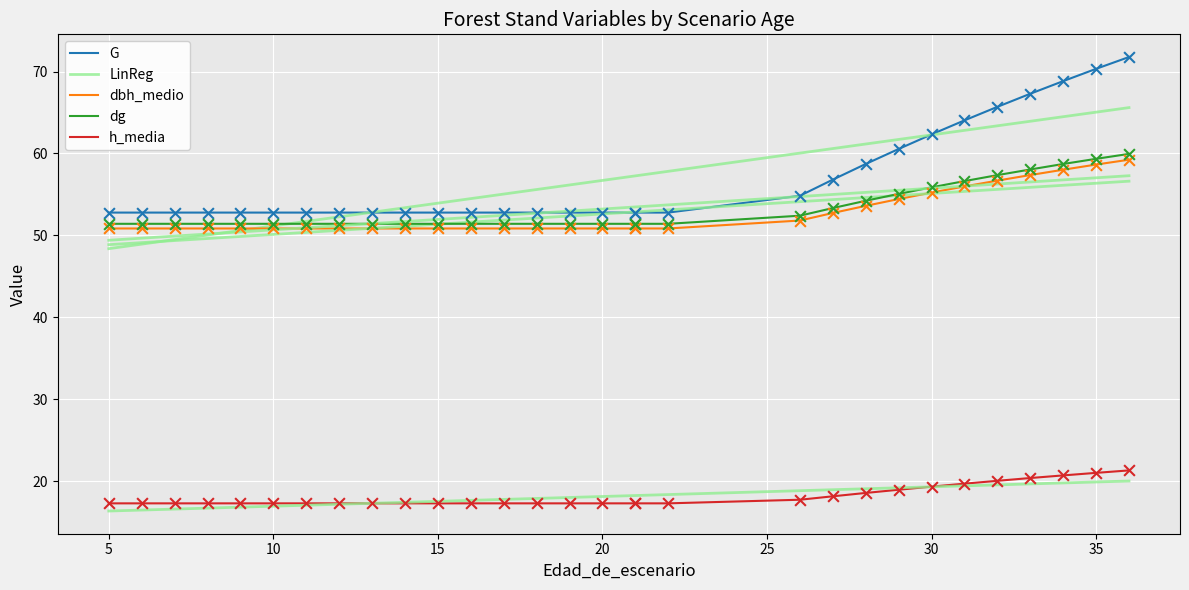

Which series reaches the maximum Y coordinate?

G